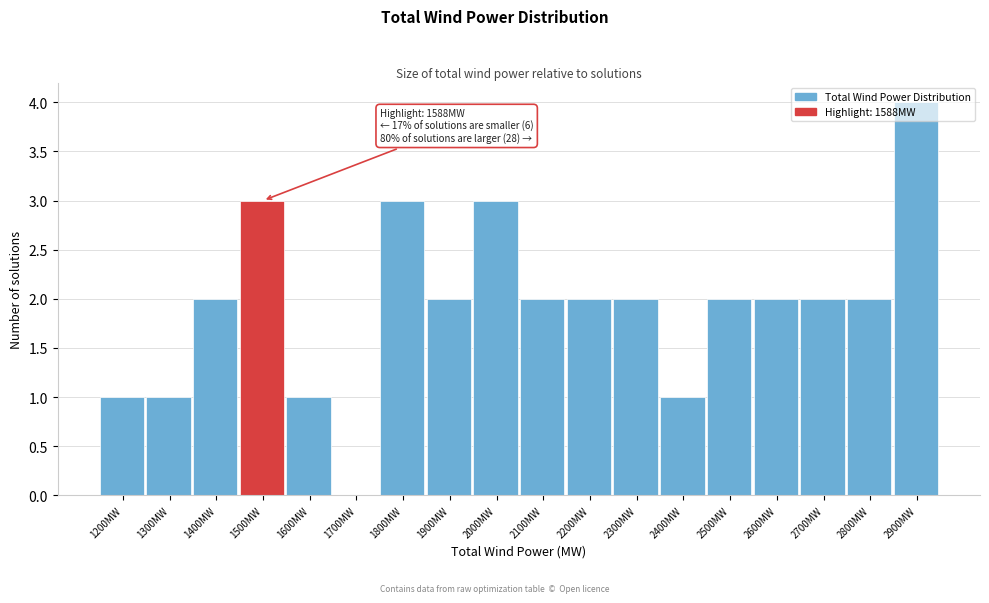

At which category does the chart reach its peak across all series?

2900MW